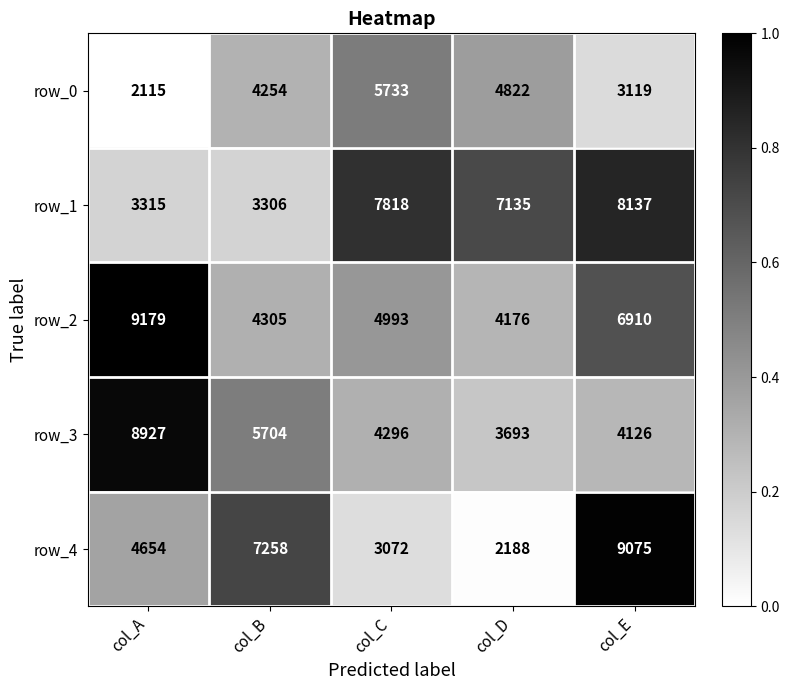

What is the total value across all series at col_B?

24827